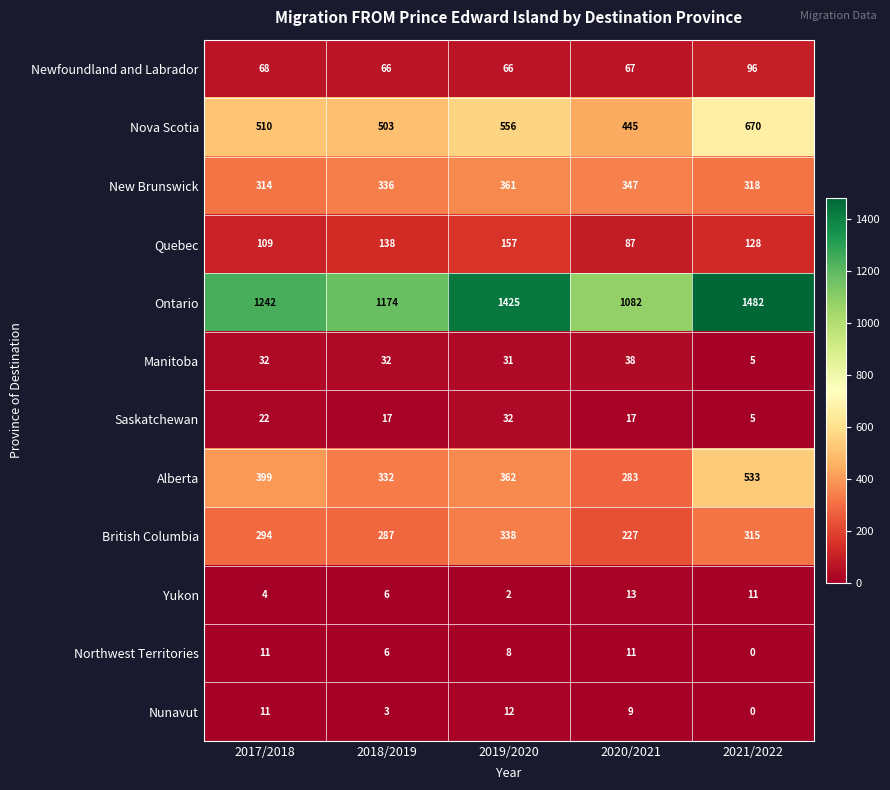

What is the difference between the highest and lowest values at 2017/2018?

1238